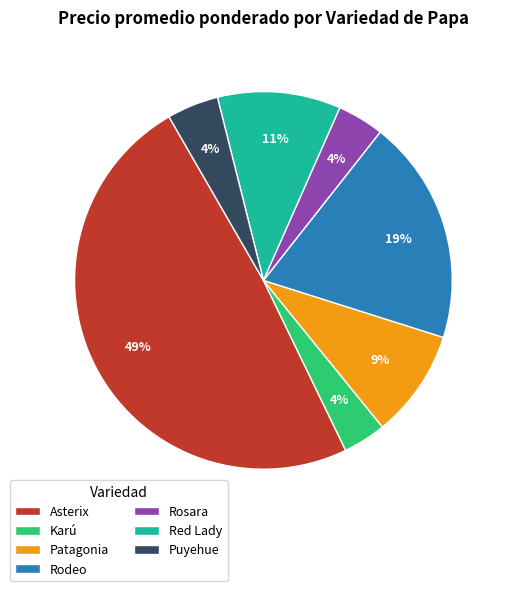

How many slices are in this pie chart?

7